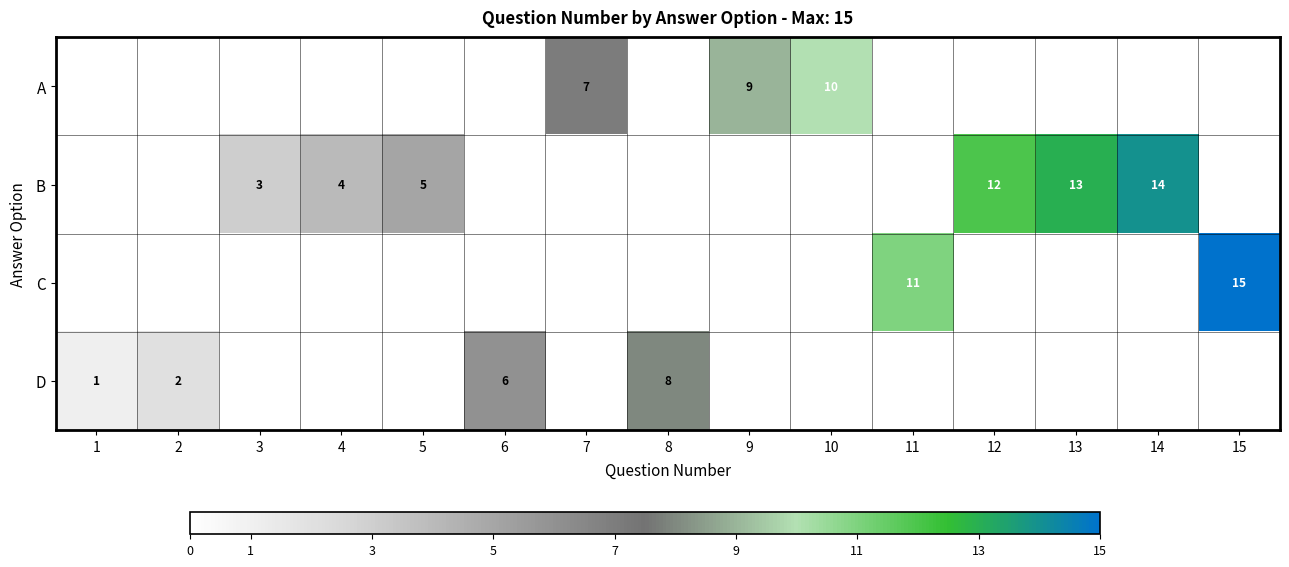

The value of C at 11 is 2. True or false?

False